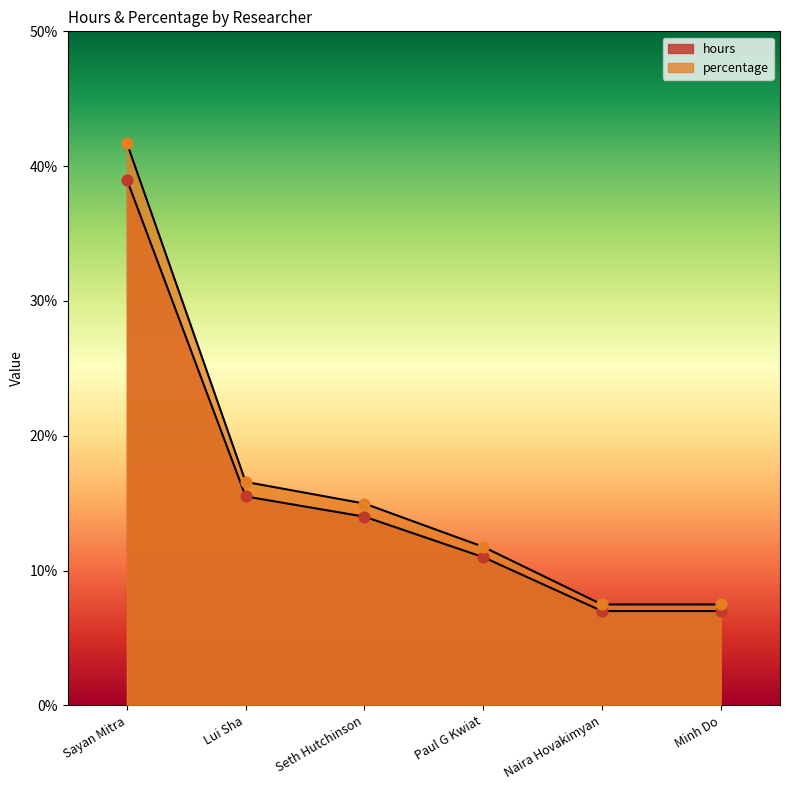

Which series reaches the maximum Y coordinate?

percentage